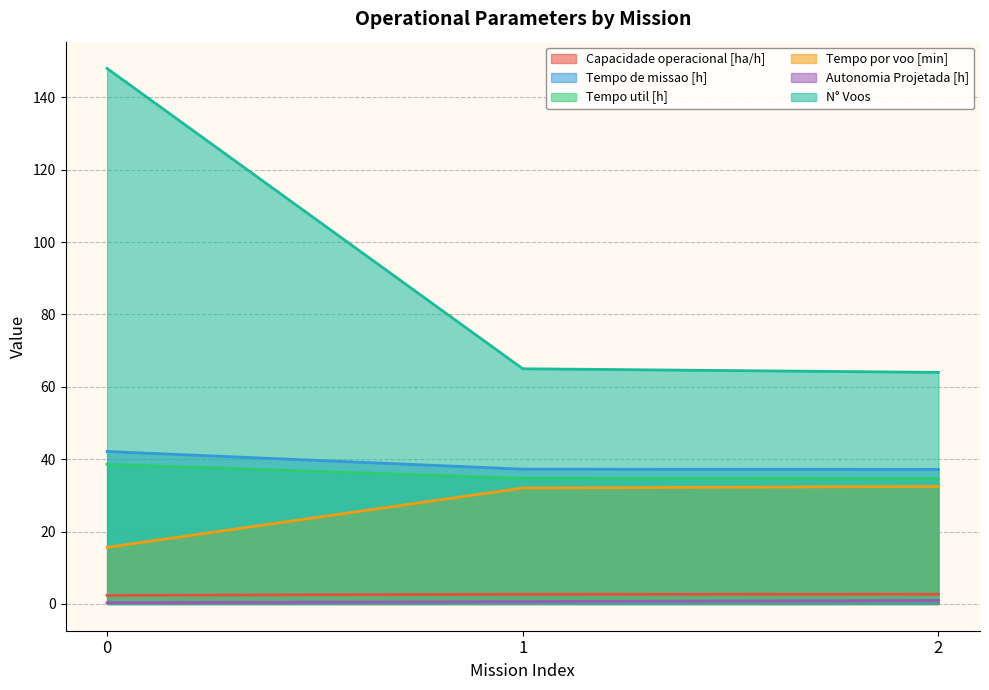

What are all the series names shown in the legend?

Capacidade operacional [ha/h], Tempo de missao [h], Tempo util [h], Tempo por voo [min], Autonomia Projetada [h], N° Voos